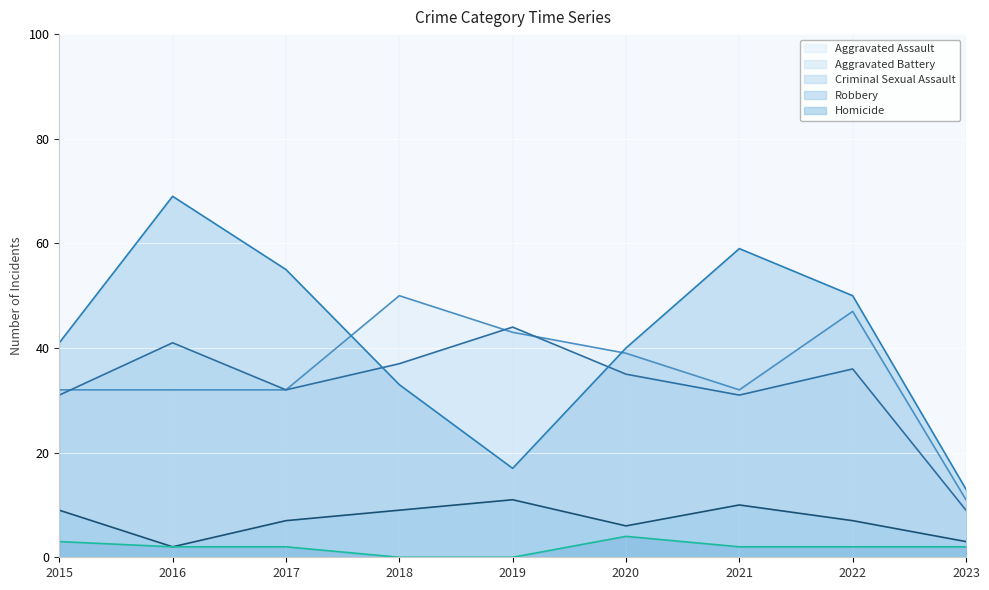

Rank the series by their maximum value, from lowest to highest.

Homicide, Criminal Sexual Assault, Aggravated Battery, Aggravated Assault, Robbery